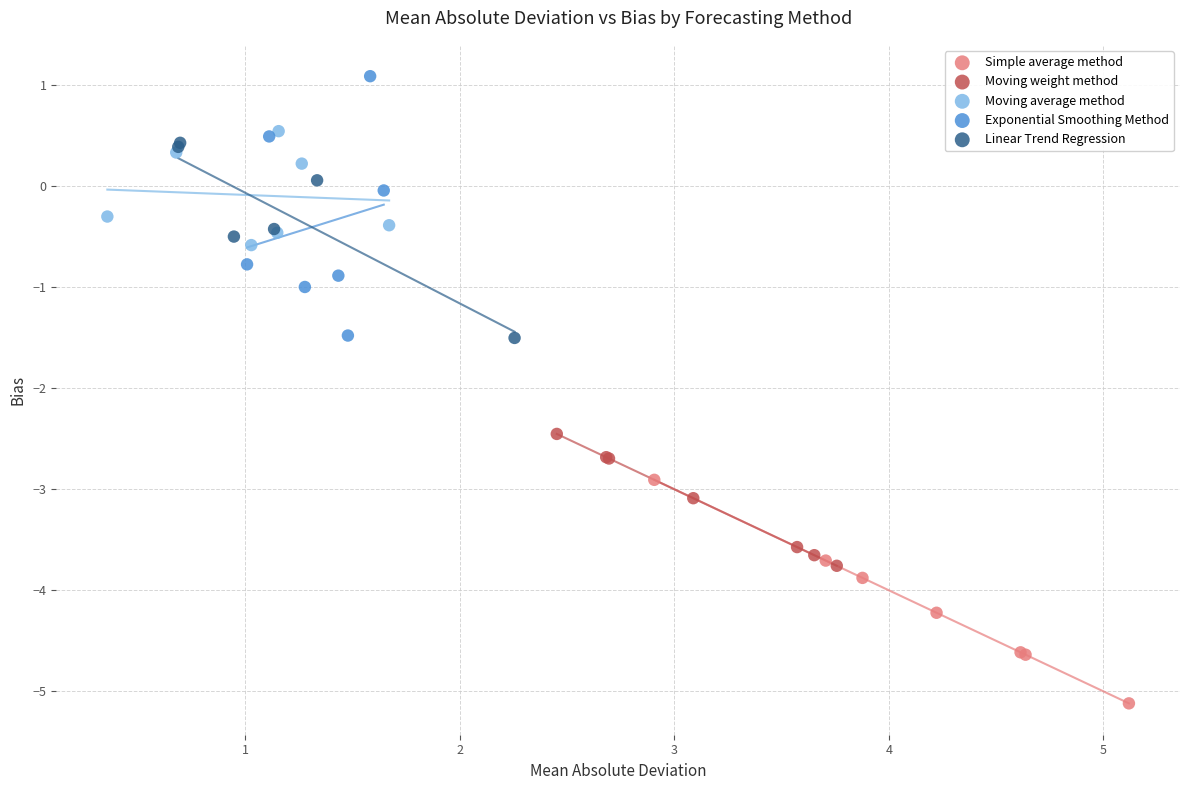

Which series has the largest Y range (max minus min)?

Exponential Smoothing Method